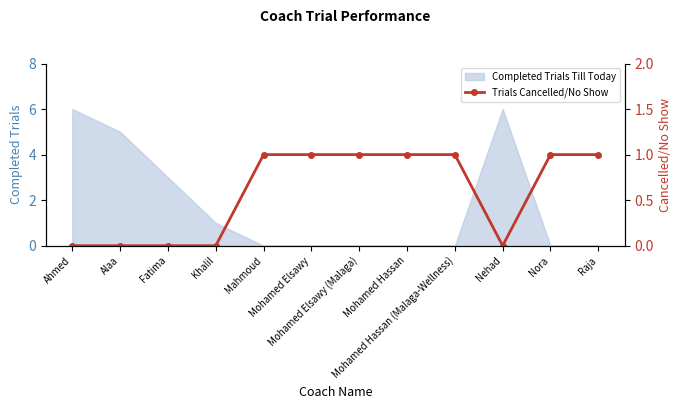

The chart shows a value of 0 at Fatima. True or false?

True